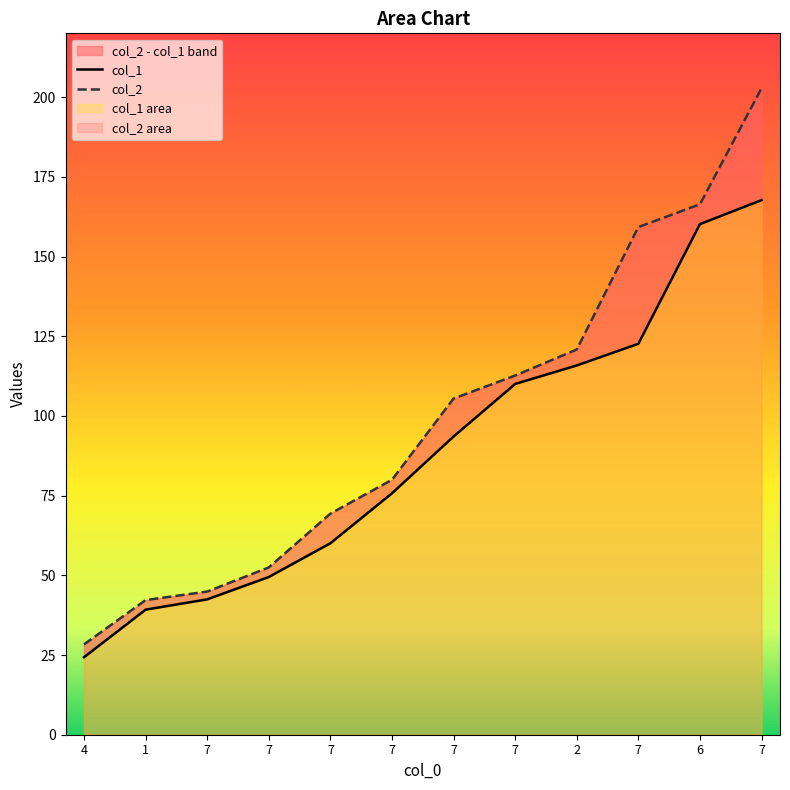

True or false: col_1 has more than 1 points higher than both neighbors.

False